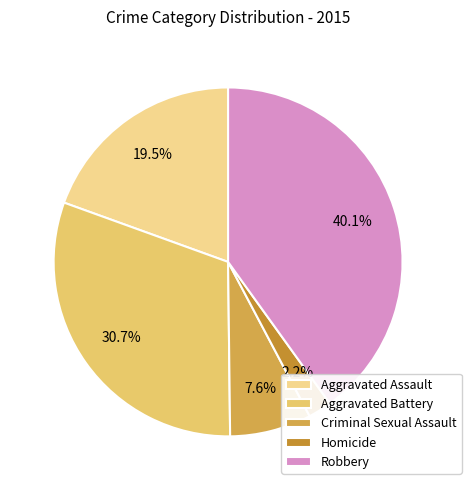

What is the smallest slice in the pie chart?

Homicide